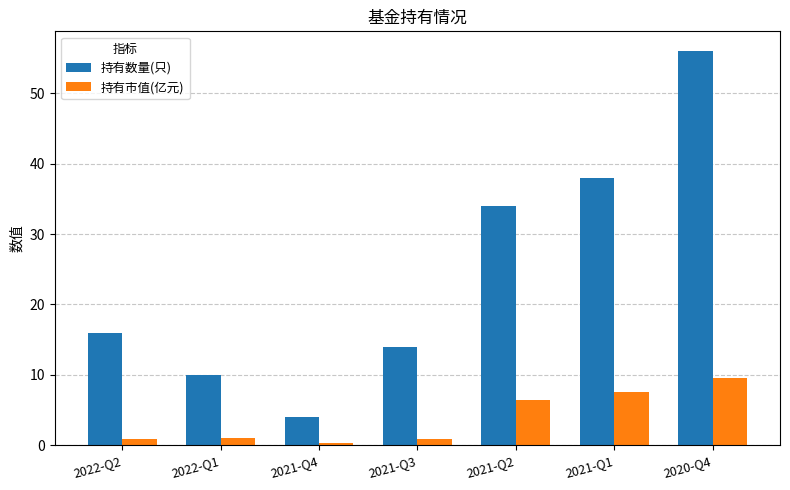

The 持有数量(只) series shows 16.0 at 2022-Q2. True or false?

True